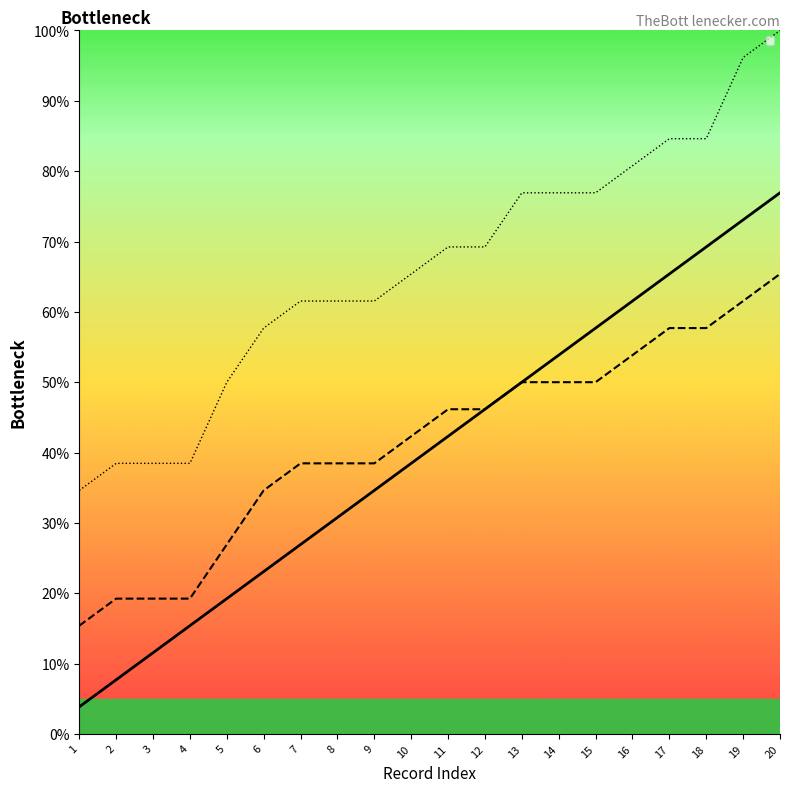

What is the average value of the _index series?

40.4